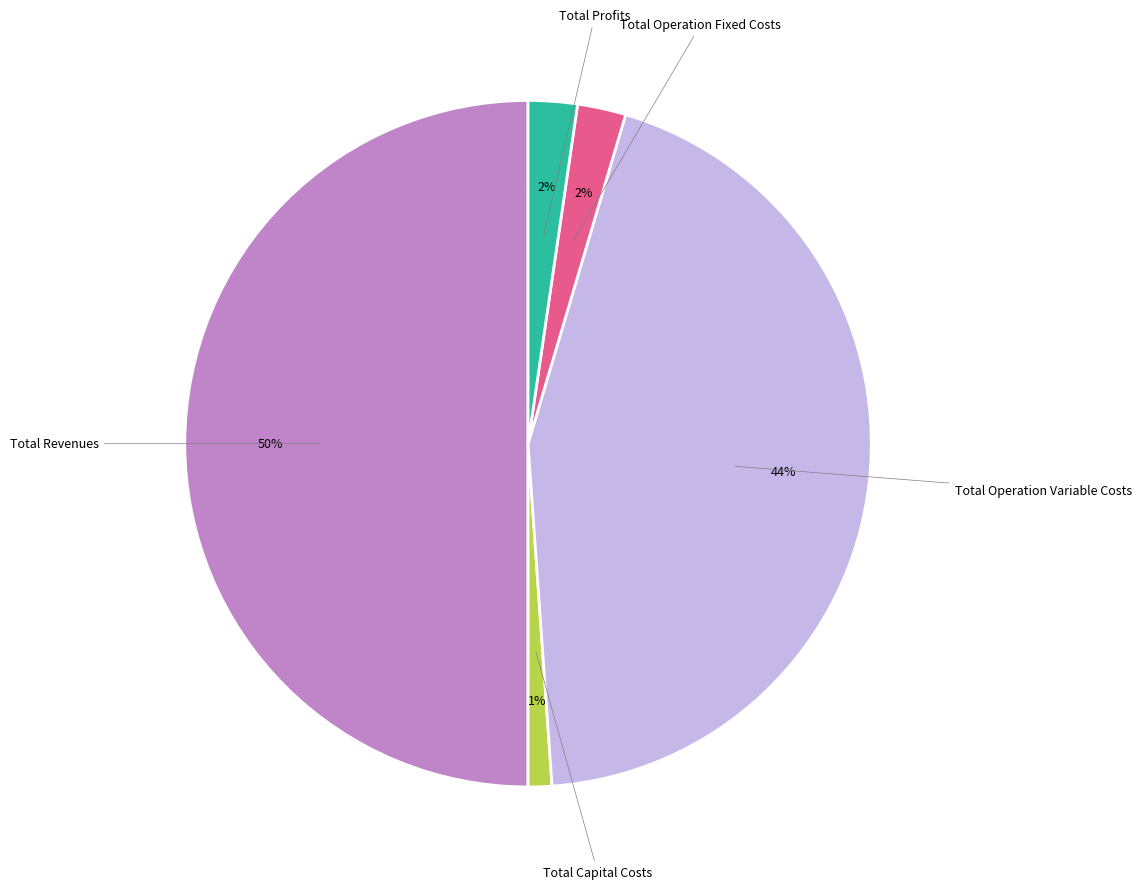

To the nearest percent, what is the difference between the largest and smallest slice percentages?

49%